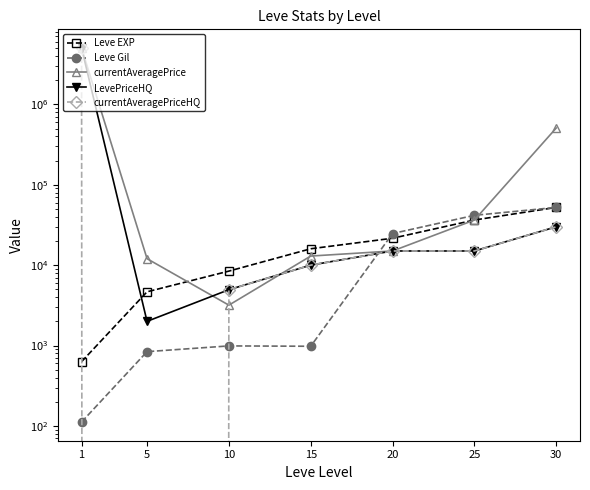

List the series in order of their peak value, highest first.

currentAveragePrice, LevePriceHQ, currentAveragePriceHQ, Leve EXP, Leve Gil